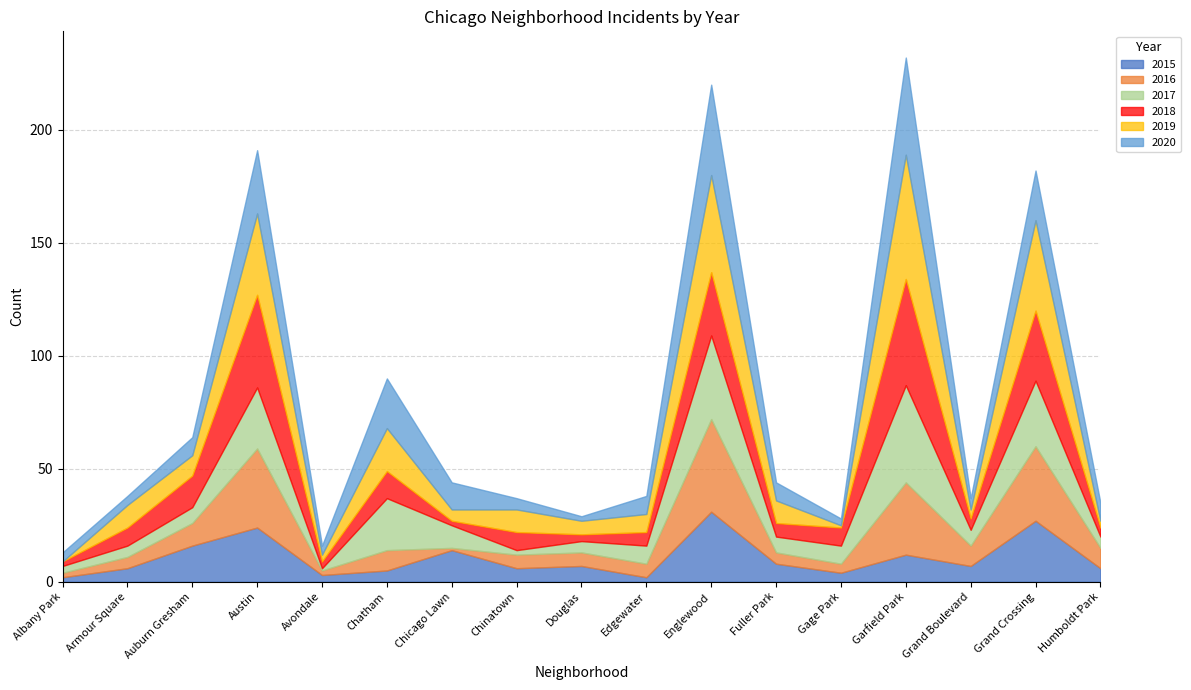

What position from the left is Chatham?

6